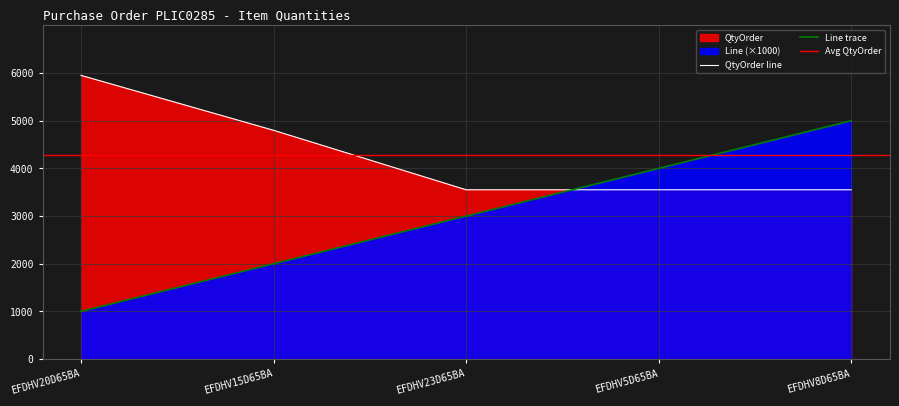

True or false: Line has a value of 5000 at EFDHV8D65BA.

True